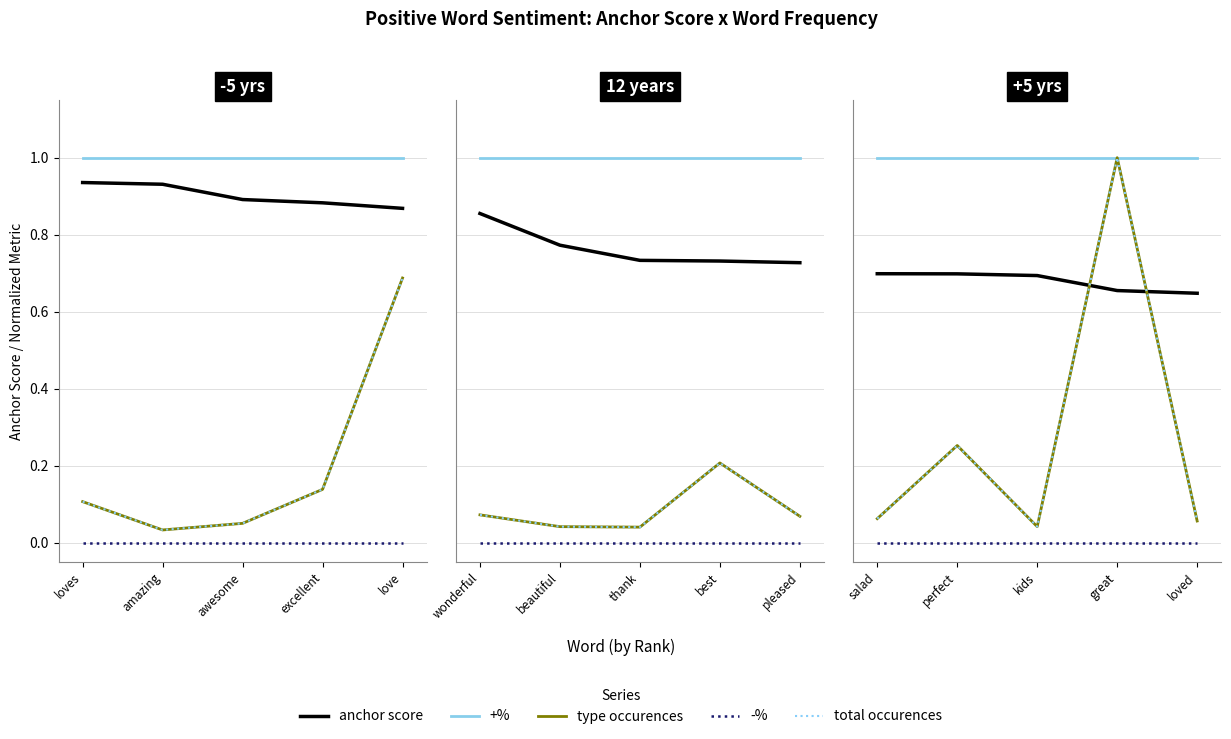

At how many categories does at least one series exceed 0?

5